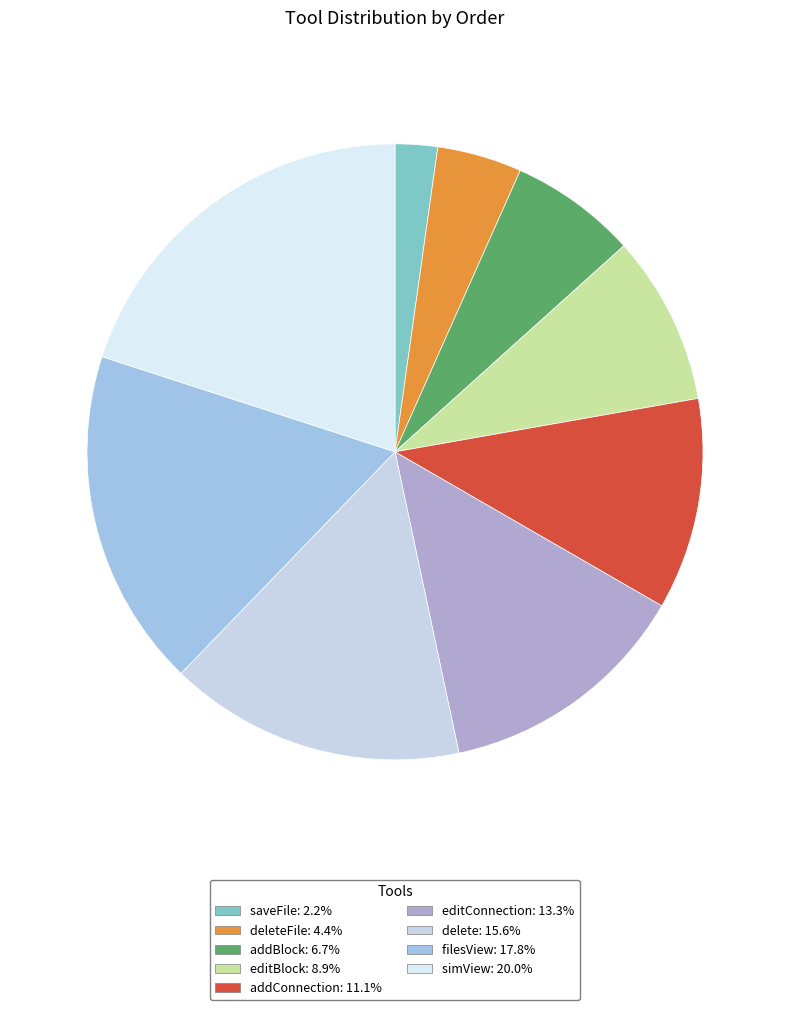

Count the number of slices in the pie.

9